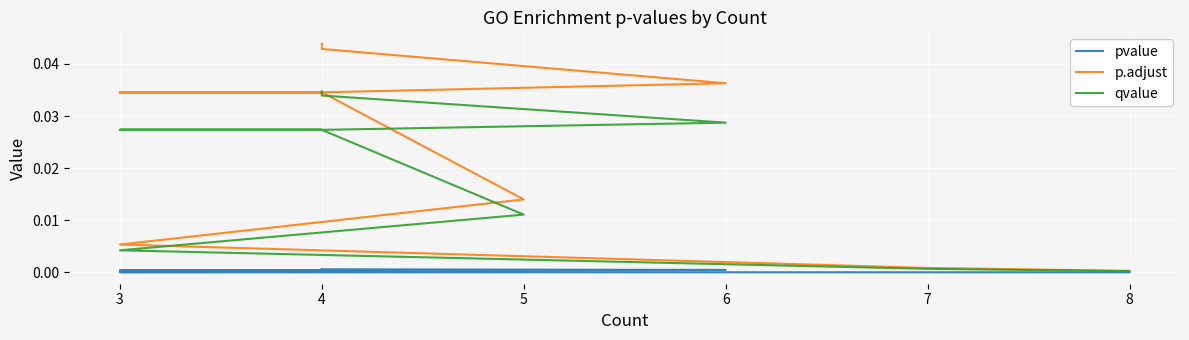

True or false: pvalue has more than 1 points higher than both neighbors.

False